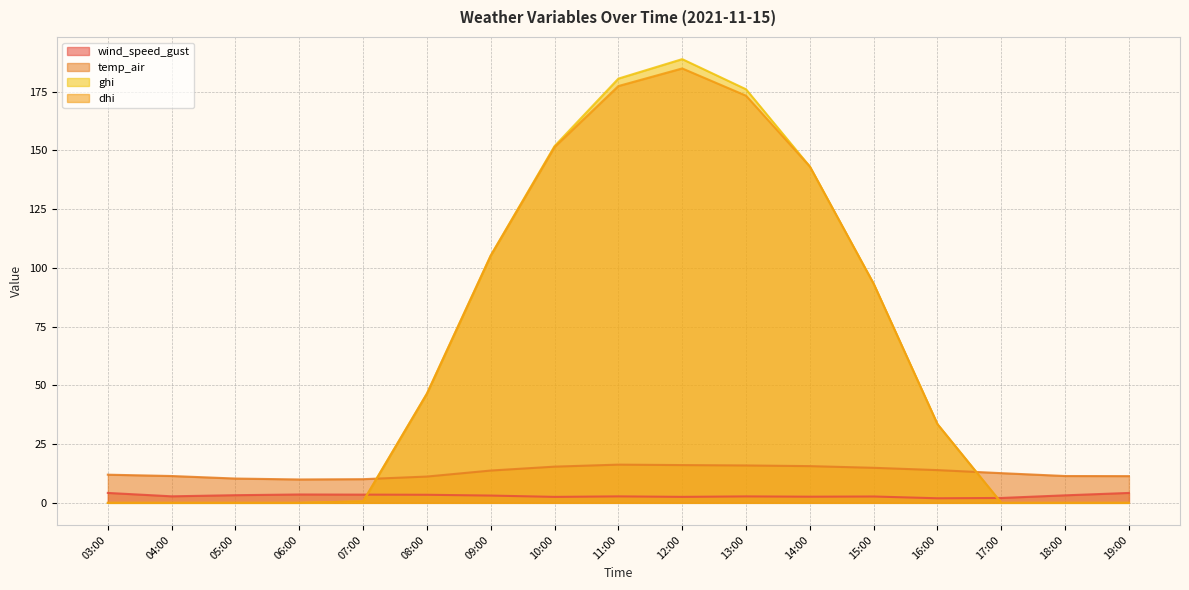

The value of temp_air at 14:00 is 15.6. True or false?

True